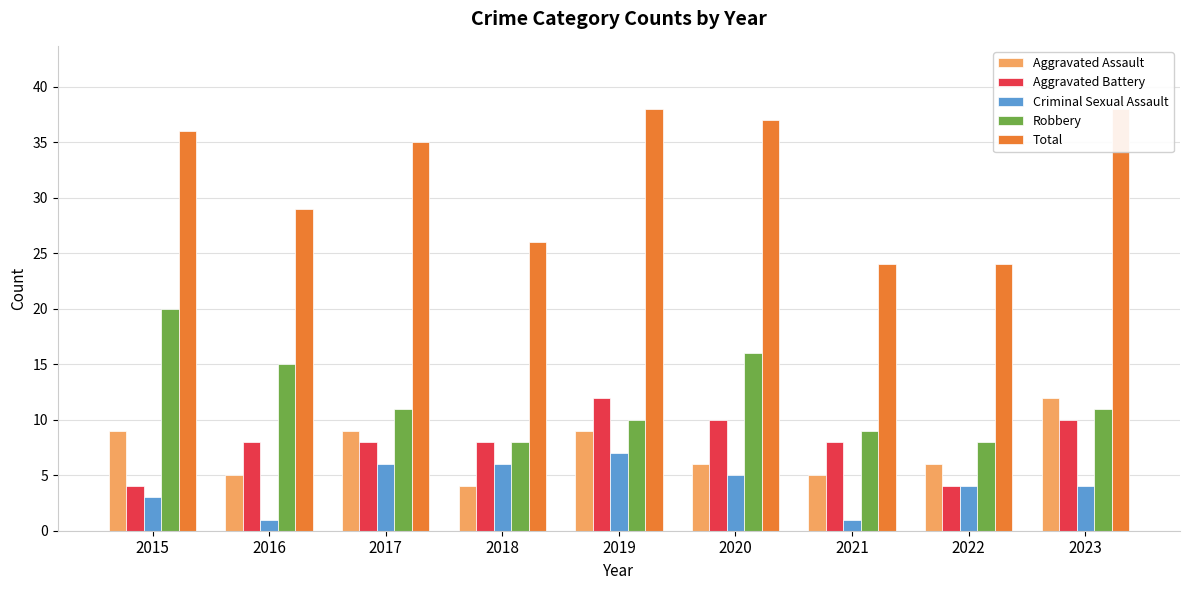

Is the value of Criminal Sexual Assault at 2019 greater than the value of Aggravated Assault at 2020?

Yes